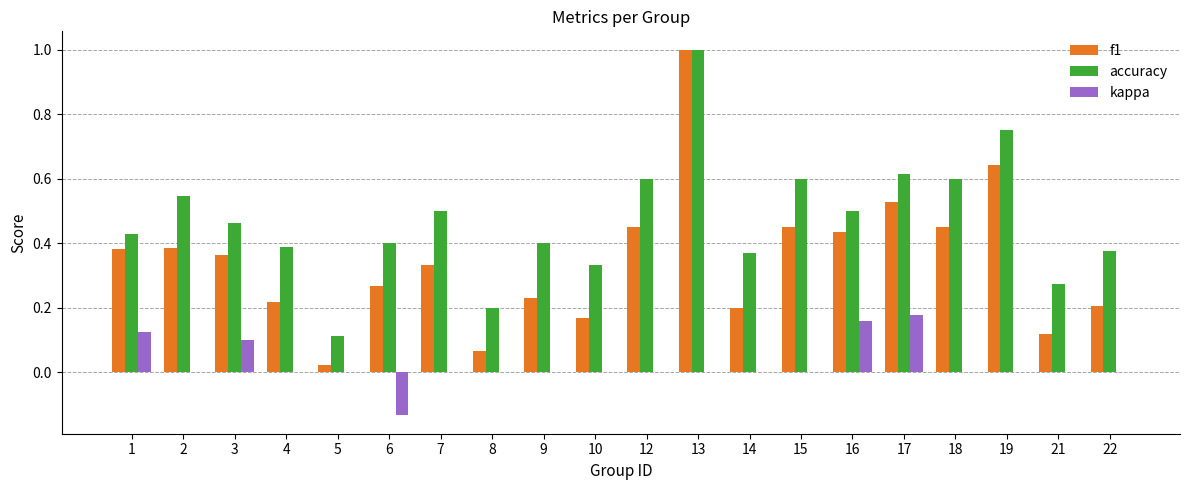

How many series are shown in this chart?

3